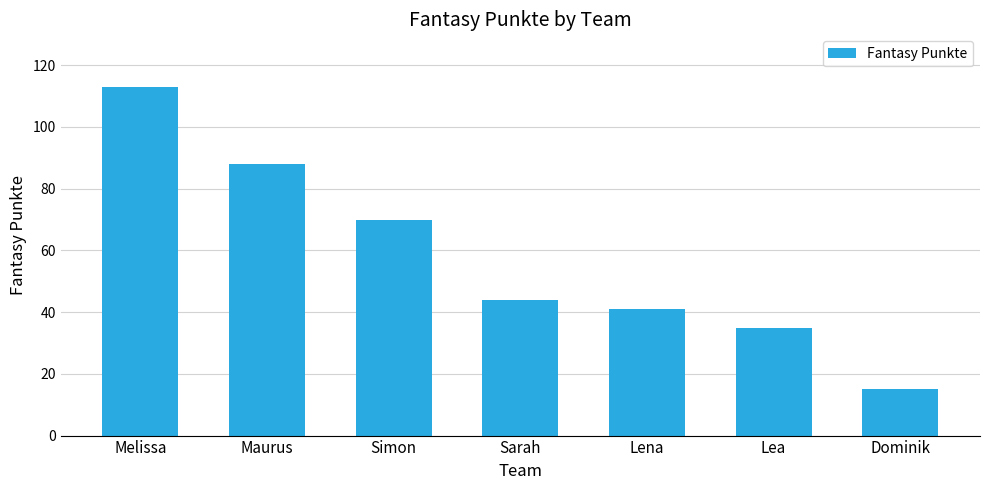

Does the chart contain stacked bars?

No